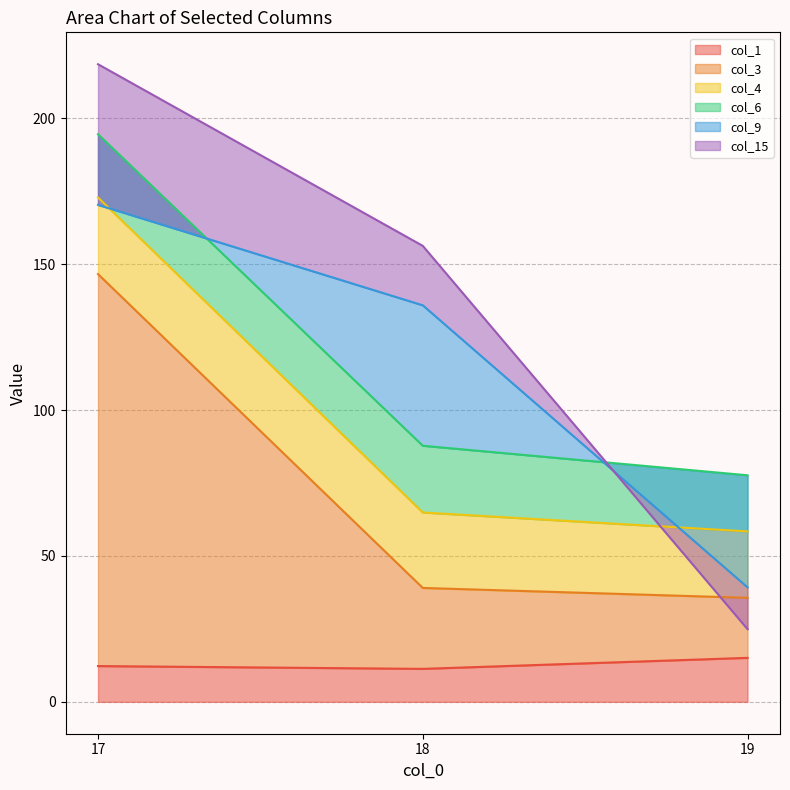

Between 17 and 18, which series saw the biggest shift?

col_3